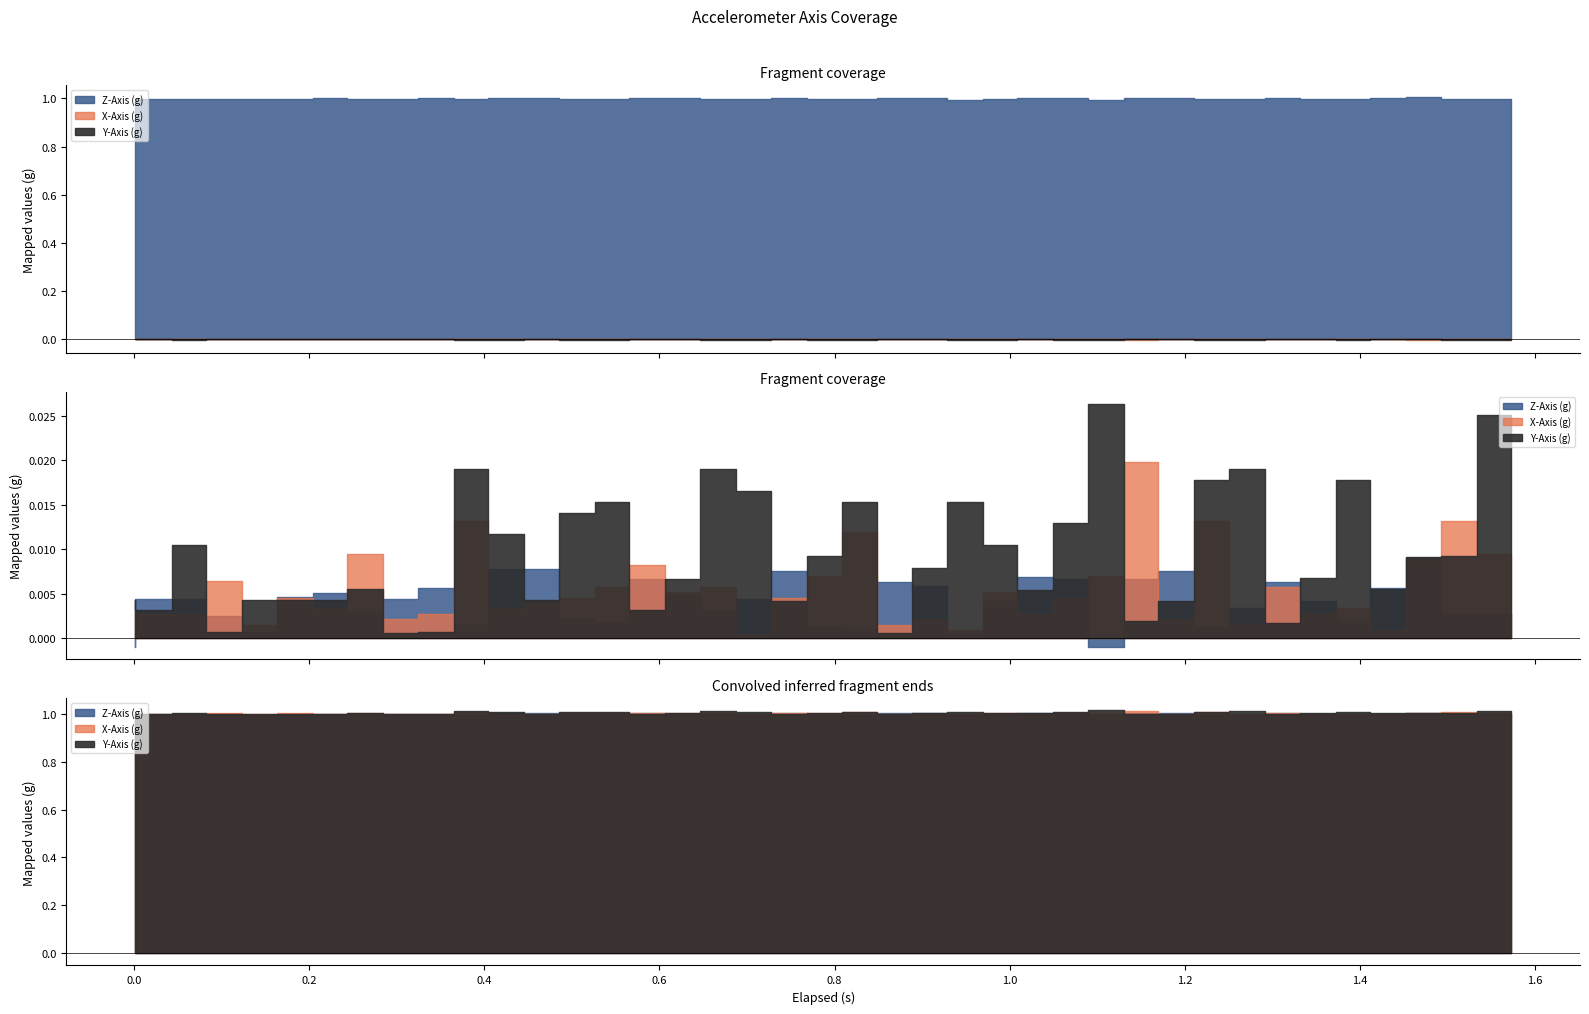

The value of x_axis at 18 is -0.0. True or false?

True